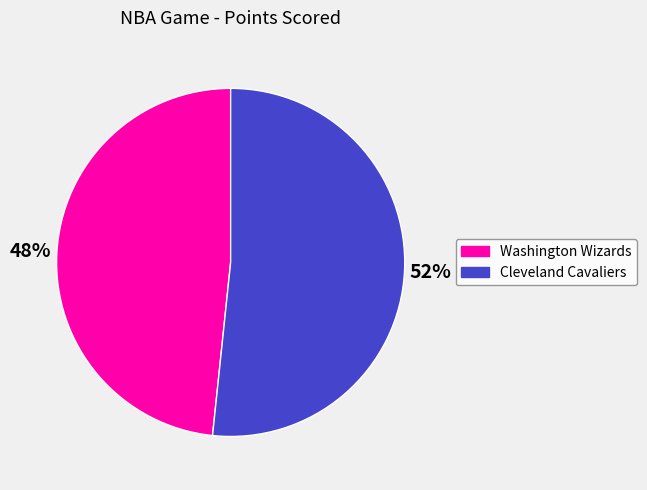

What is the ratio of the value at Cleveland Cavaliers to the value at Washington Wizards?

1.1